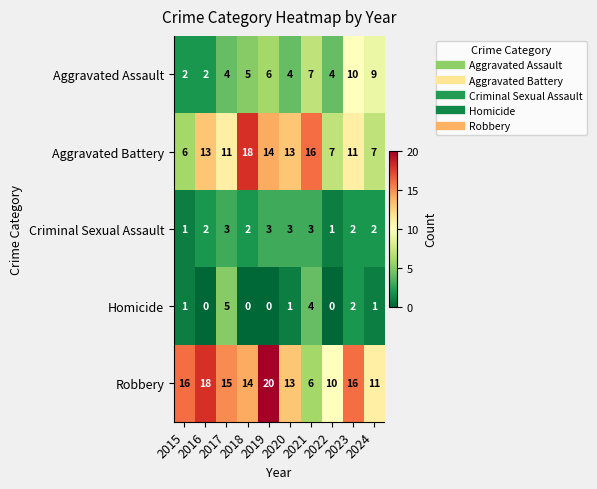

How many distinct data groups are displayed?

5